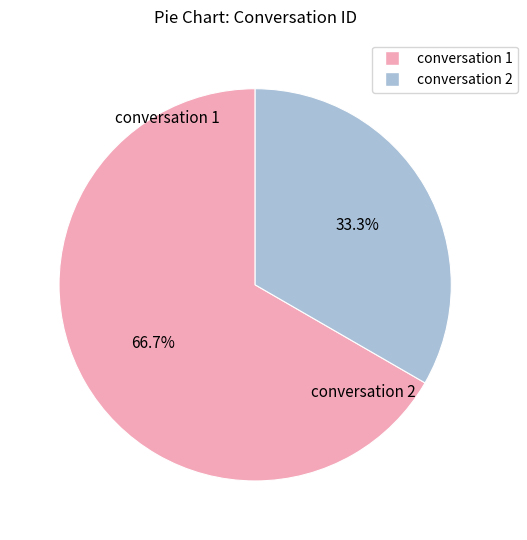

Is there a majority slice in this chart?

Yes